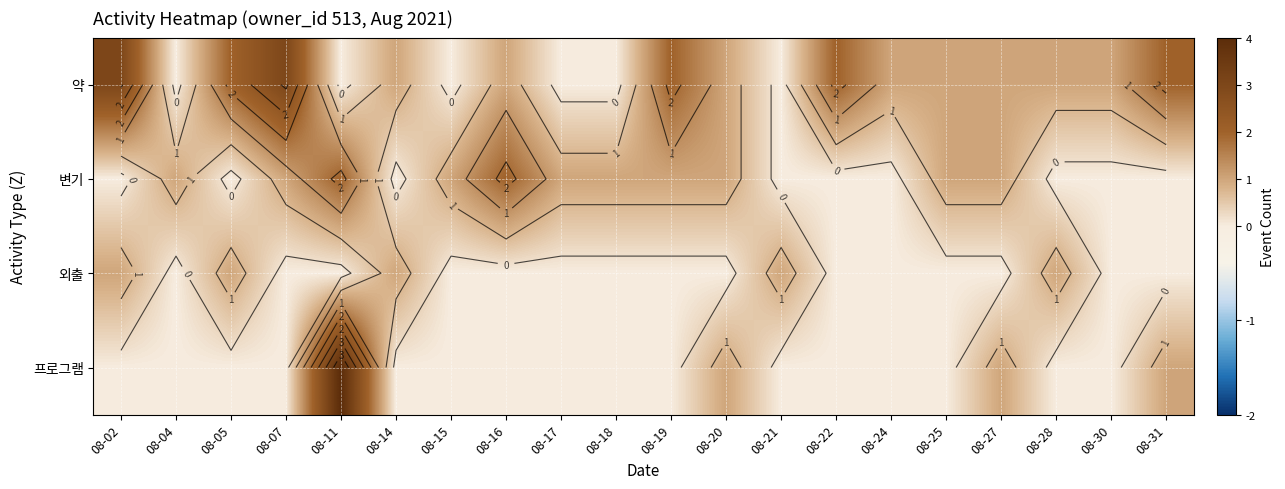

True or false: 프로그램 has a value of 0 at 08-28.

True